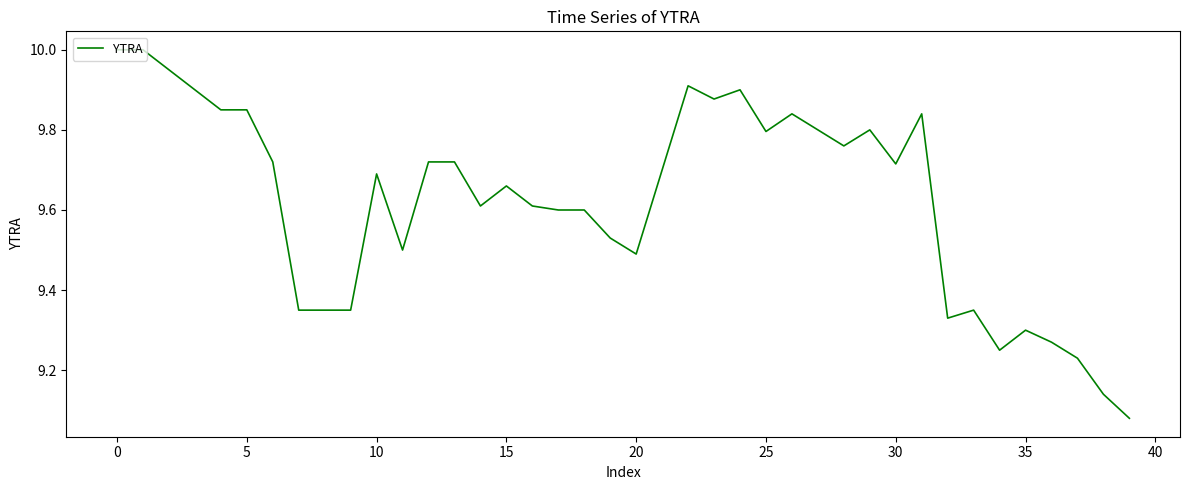

What is the difference between the maximum and minimum values?

0.9